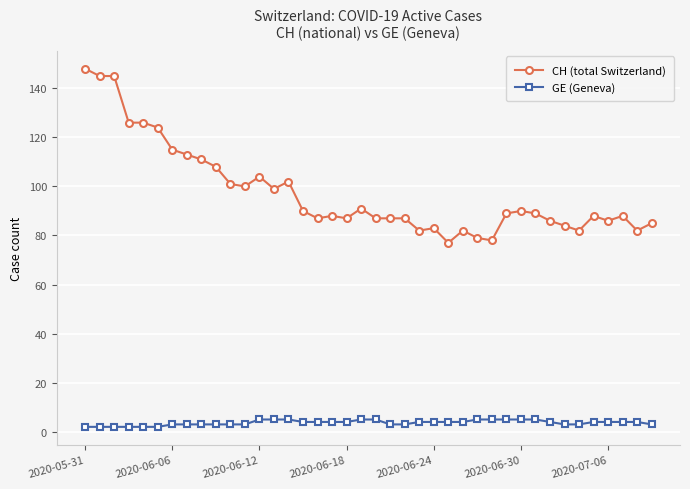

How many distinct data groups are displayed?

2